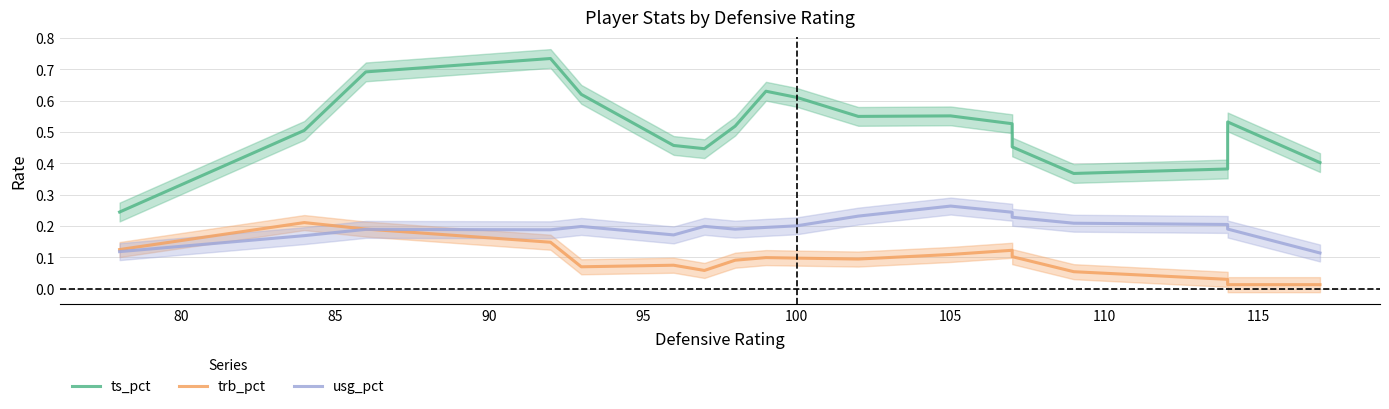

What is the spread (max minus min) of values at 95?

0.5